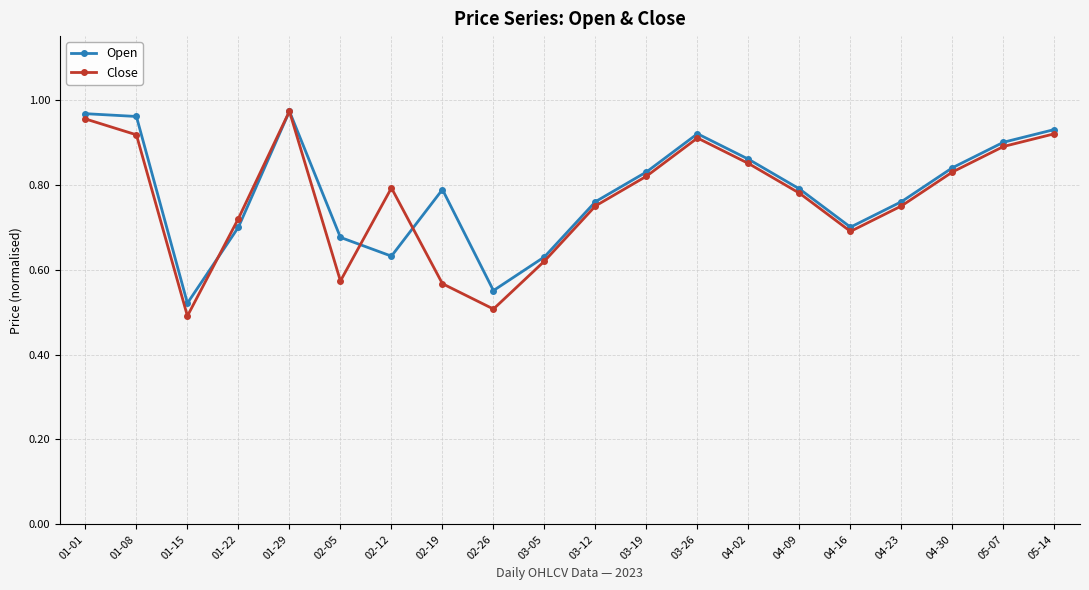

Where is Close nearest to the value 0?

01-15